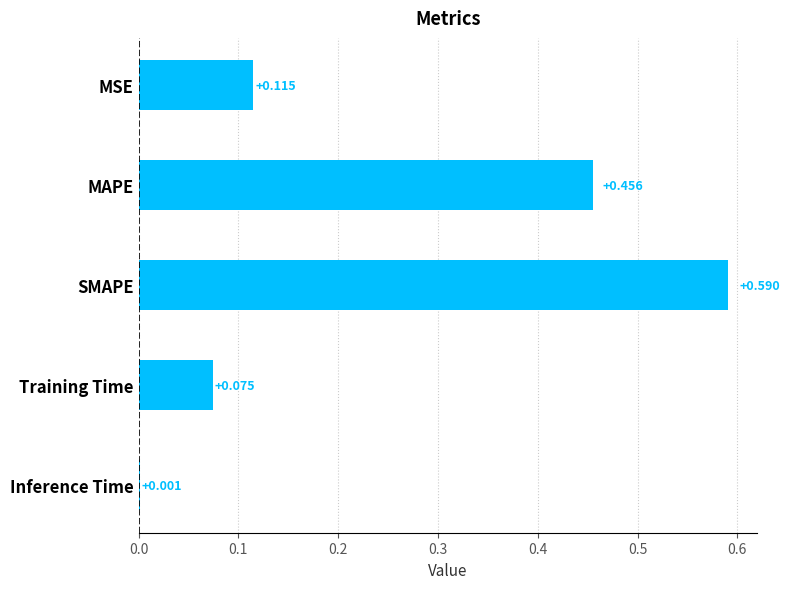

Between MSE and MAPE, which is larger?

MAPE